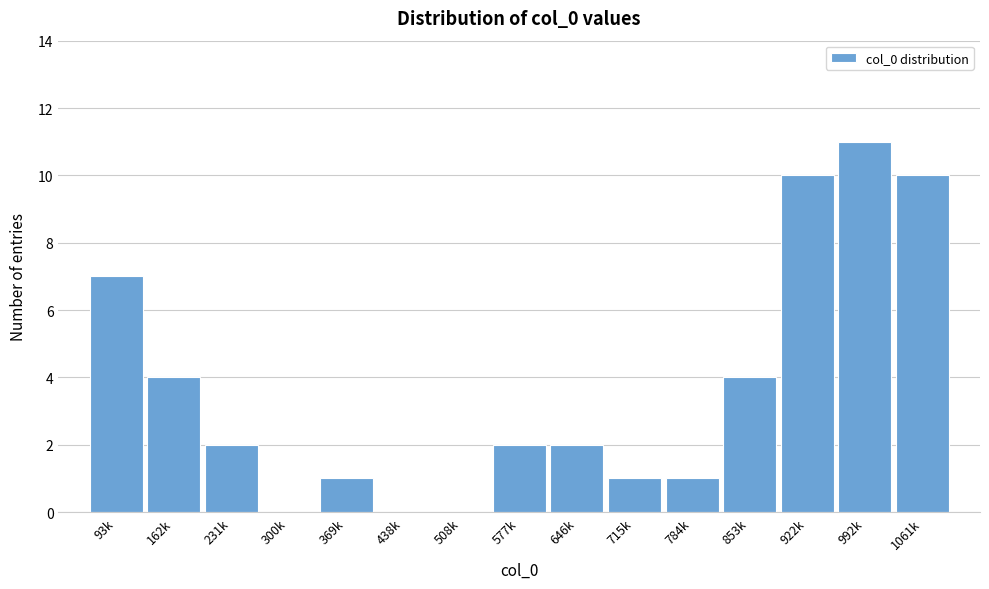

Reading right to left, transcribe all the data shown in this chart.

1061k=10	992k=11	922k=10	853k=4	784k=1	715k=1	646k=2	577k=2	508k=0	438k=0	369k=1	300k=0	231k=2	162k=4	93k=7